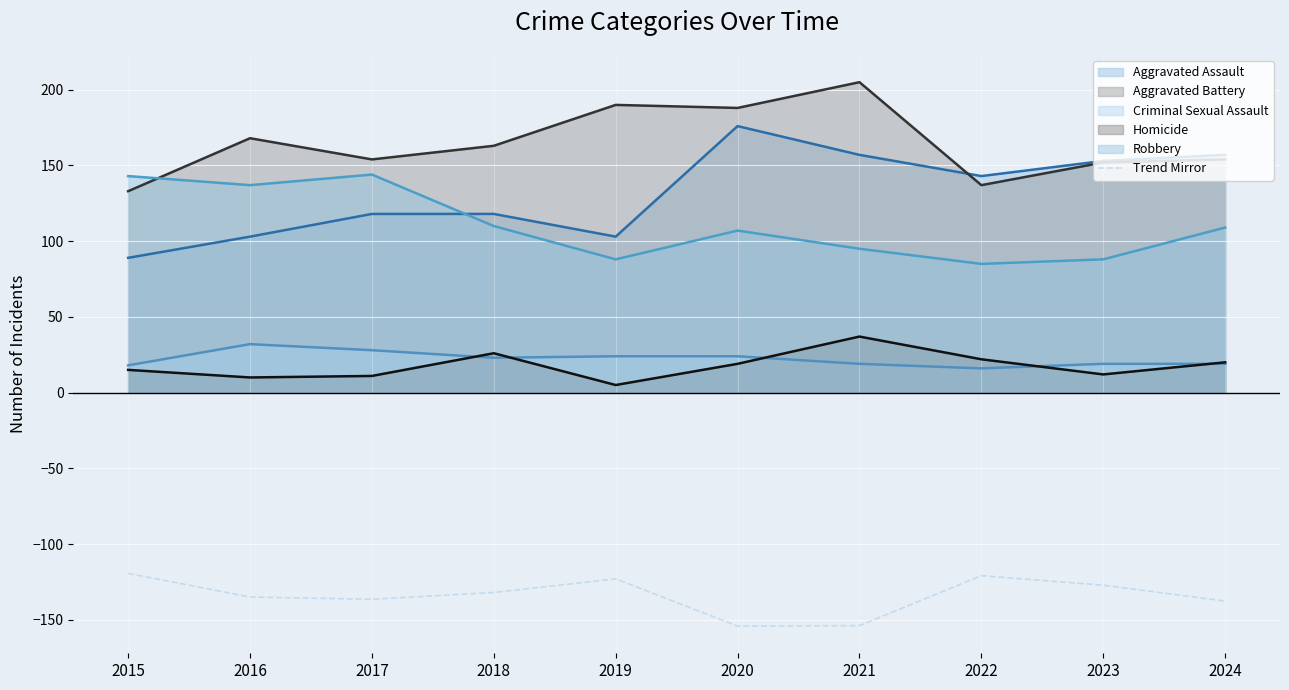

What is the difference between the maximum and second lowest values?

34.5